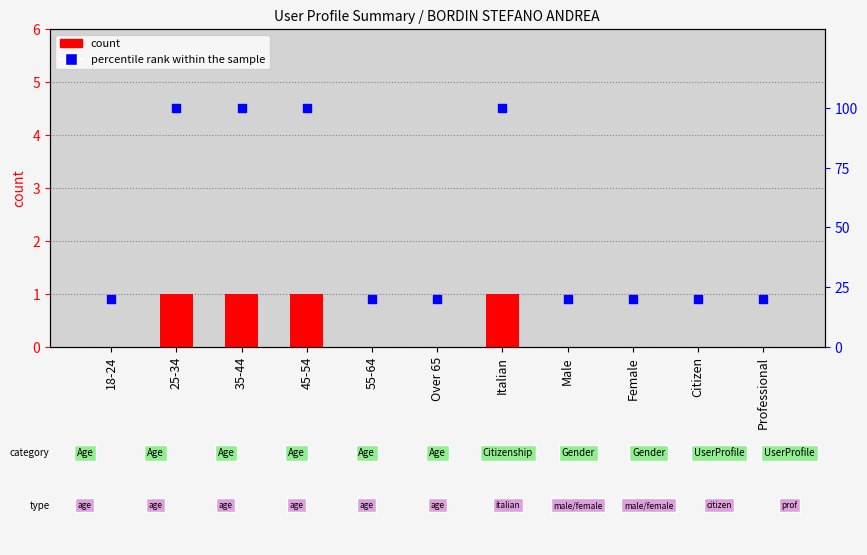

Which series contains the highest Y value?

percentile rank within the sample